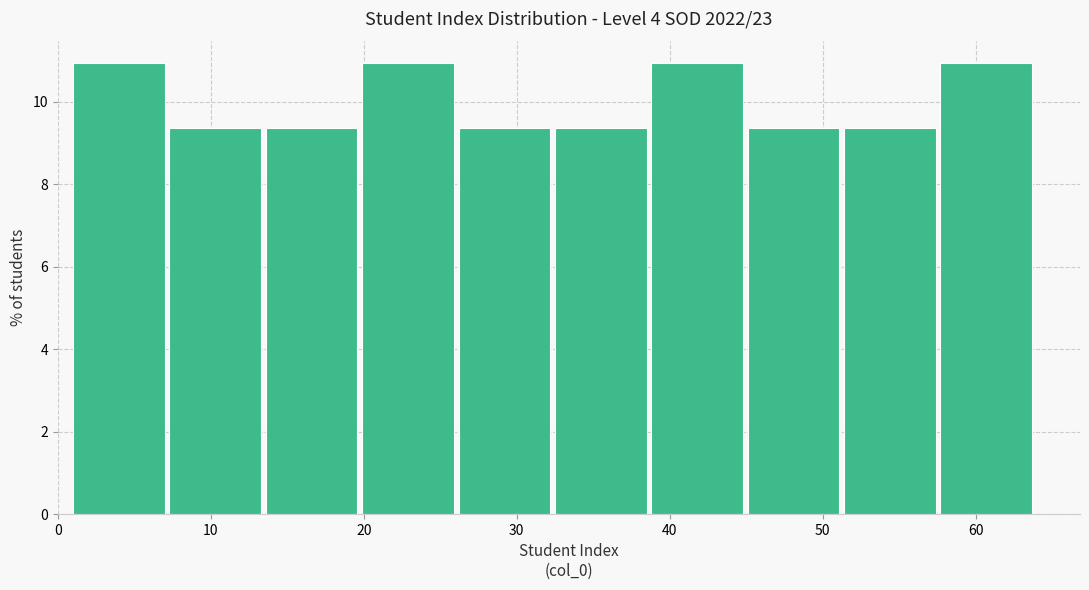

Reading left to right, list every bar in this chart as the range it spans on the x-axis followed by its height. Neither the bar edges nor the heights are printed on the chart, so give them approximately, as read against the axes.

1.0 to 7.3: 11.0
7.3 to 13.6: 9.4
13.6 to 19.9: 9.4
19.9 to 26.2: 11.0
26.2 to 32.5: 9.4
32.5 to 38.8: 9.4
38.8 to 45.1: 11.0
45.1 to 51.4: 9.4
51.4 to 57.7: 9.4
57.7 to 64.0: 11.0